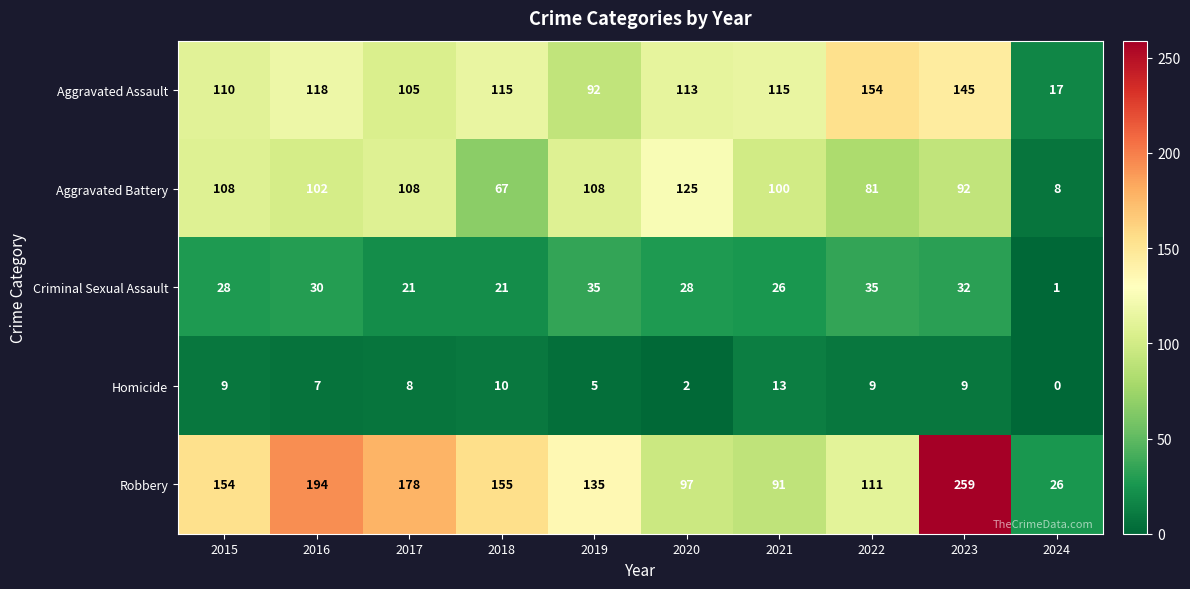

At which label does Robbery reach its peak?

2023